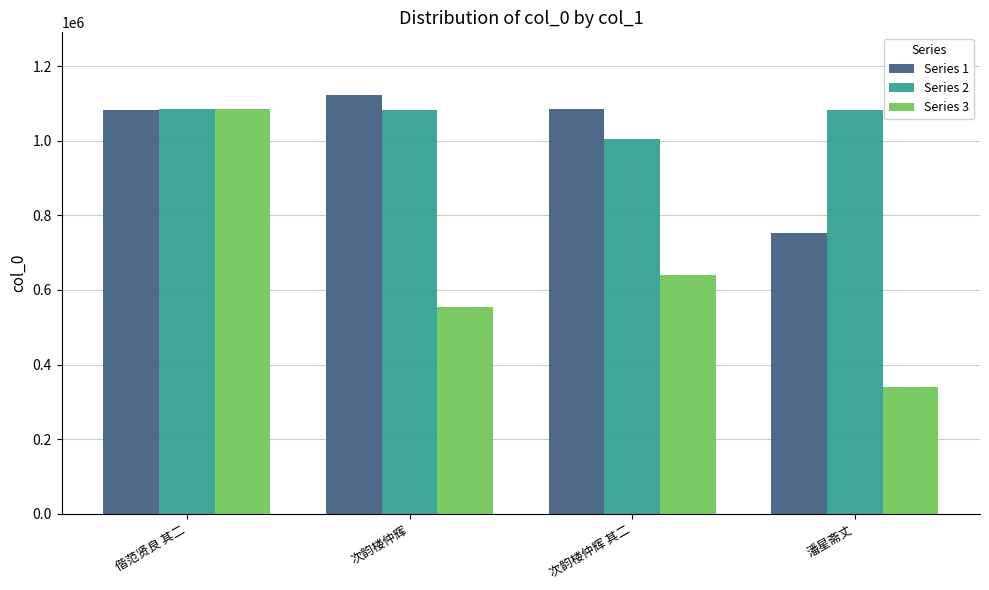

True or false: Series 3 has a value of 640977 at 次韵楼仲辉 其二.

True